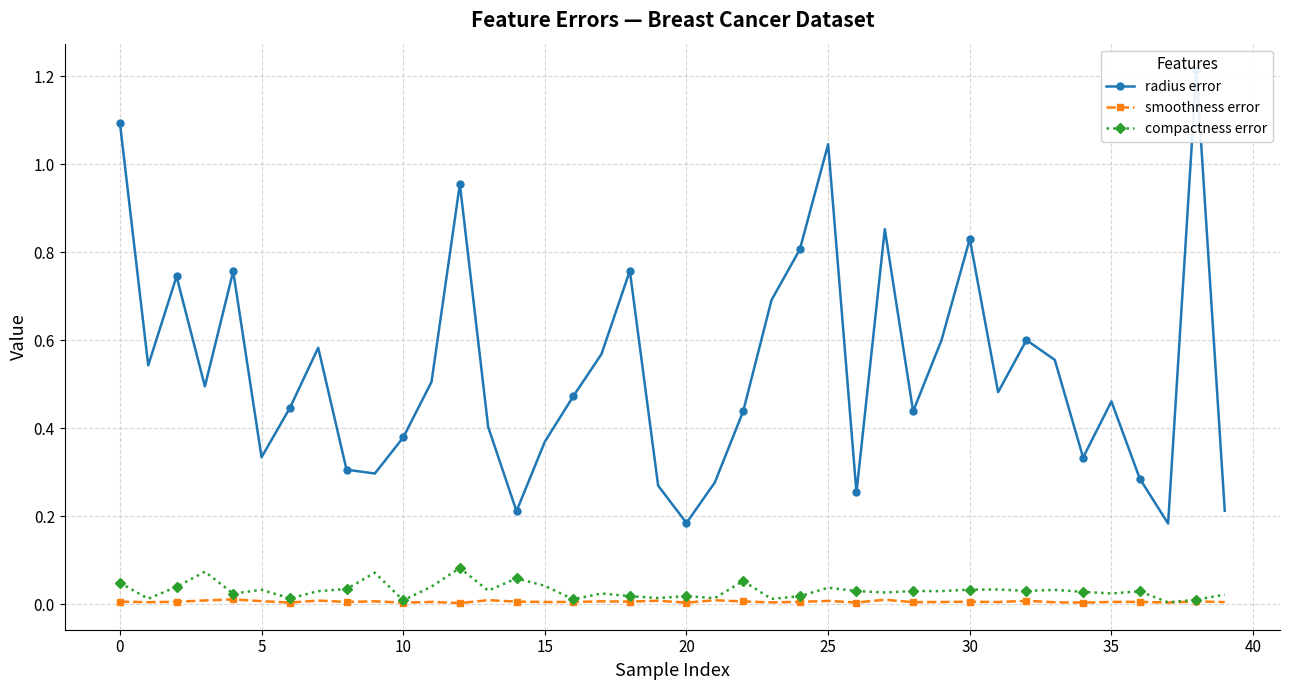

Where is radius error nearest to the value 0?

37